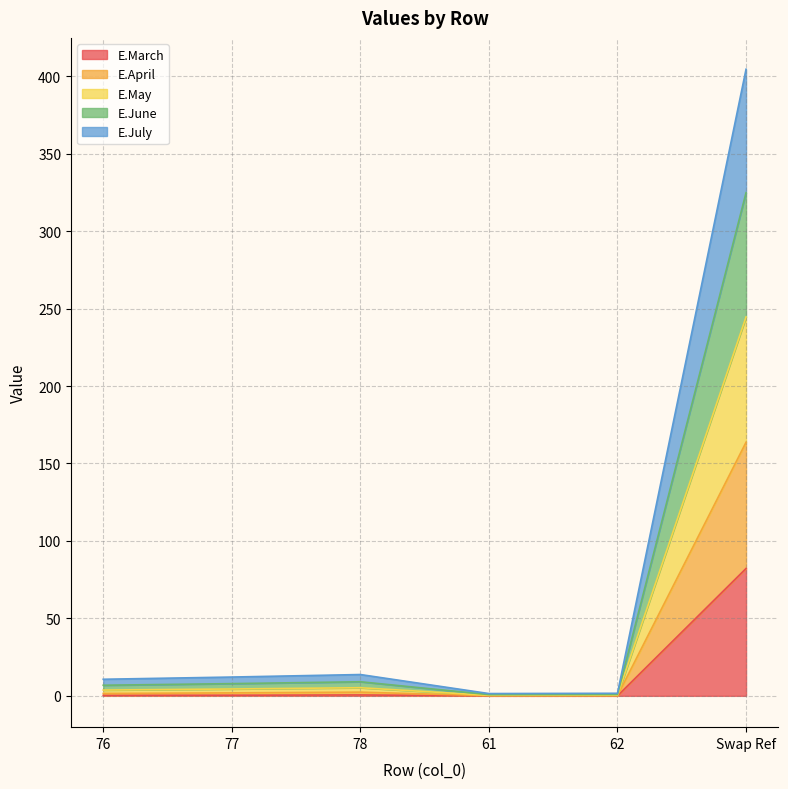

Which category has the highest value in the E.March series?

Swap Ref